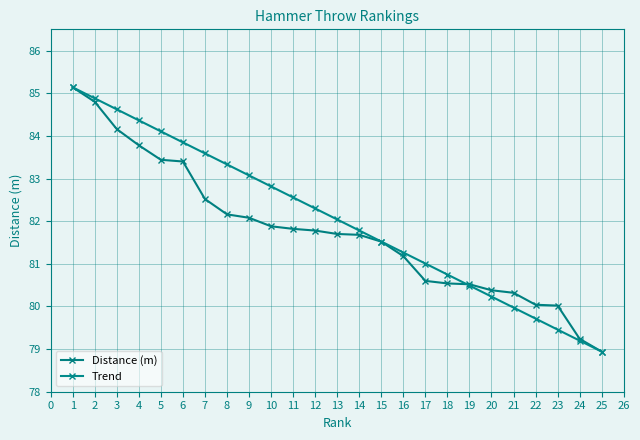

What is the value of the Distance (m) point at the 15th from the left?

81.5